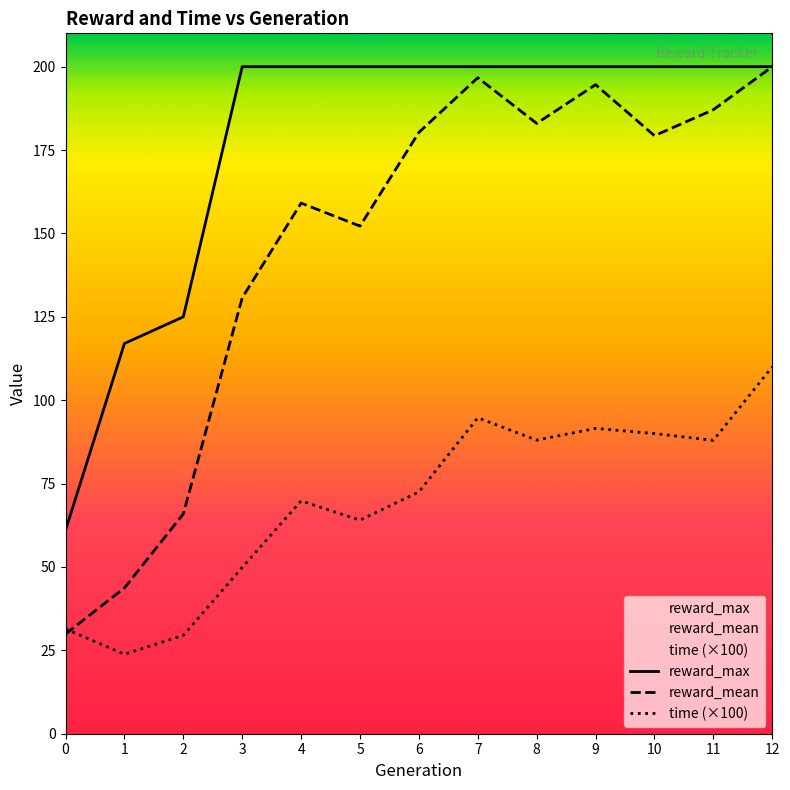

At which category does reward_mean reach its first local valley?

5